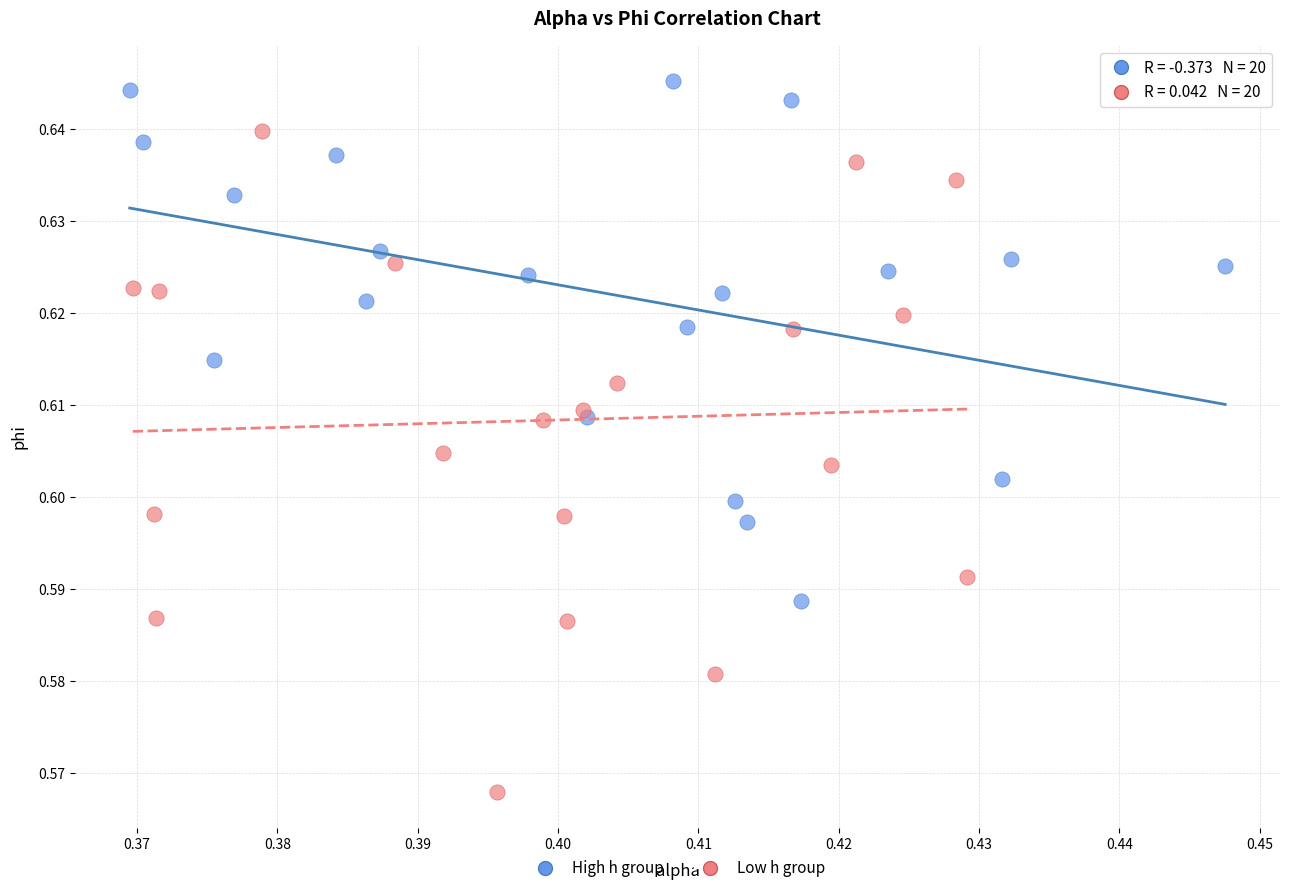

Which series has the widest spread of Y values?

Low h group